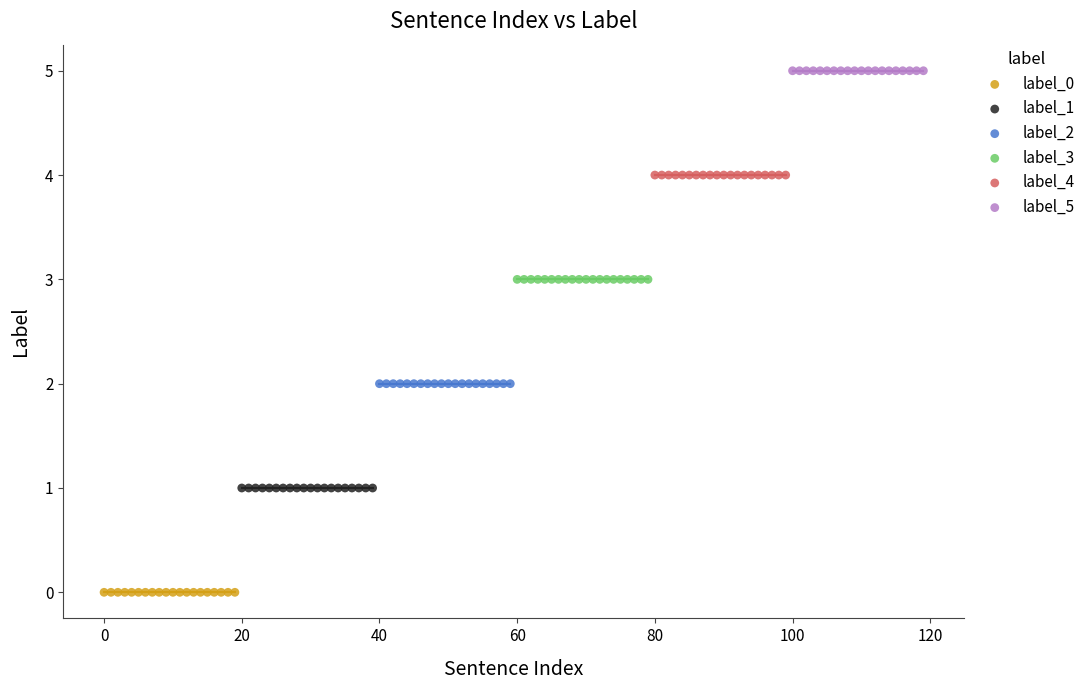

Which series contains the highest Y value?

label_5